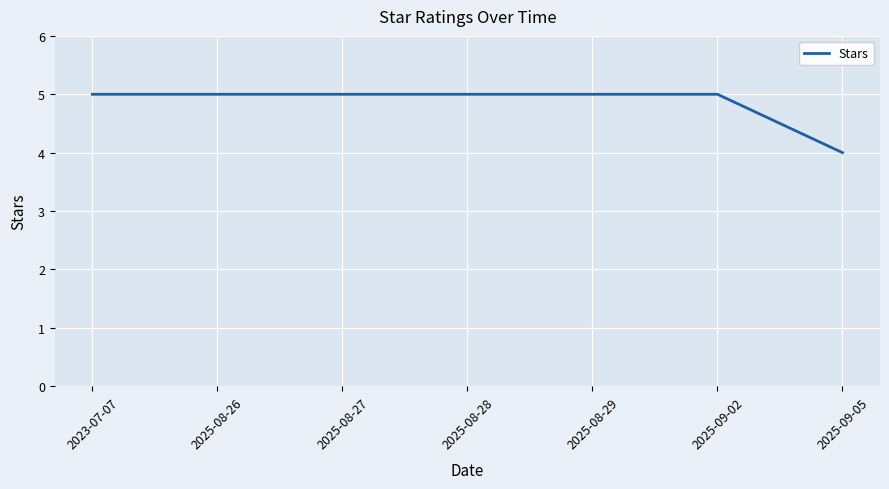

What is the greatest value displayed?

5